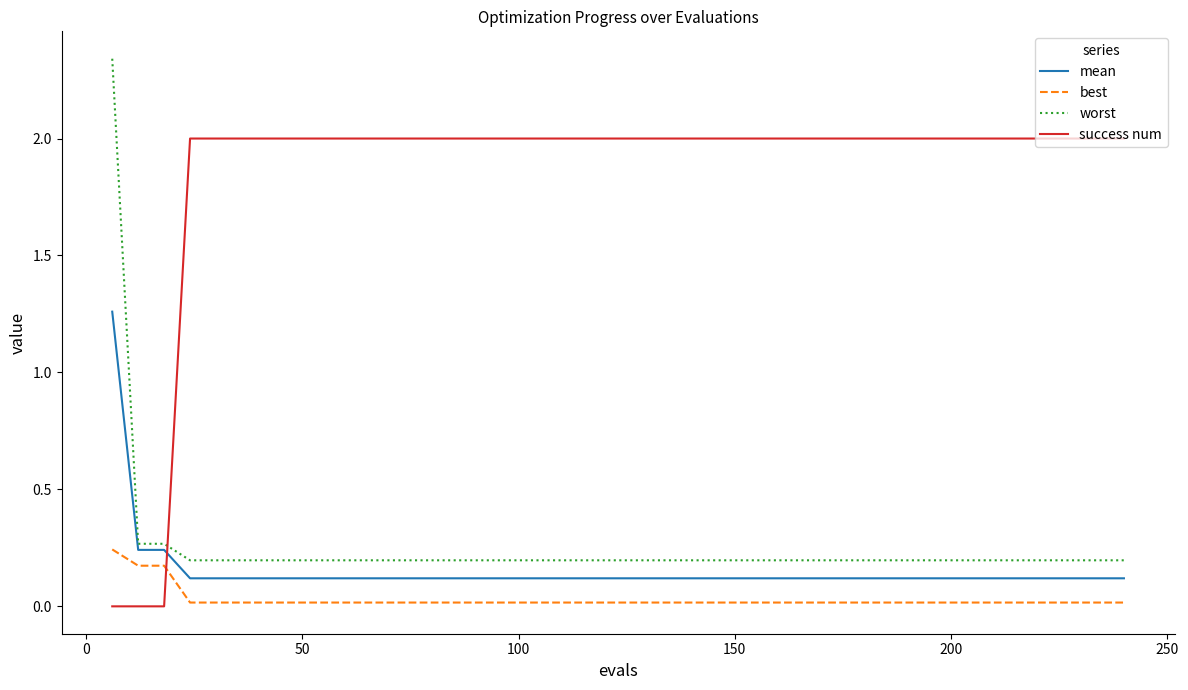

True or false: best and mean intersect in this chart.

False